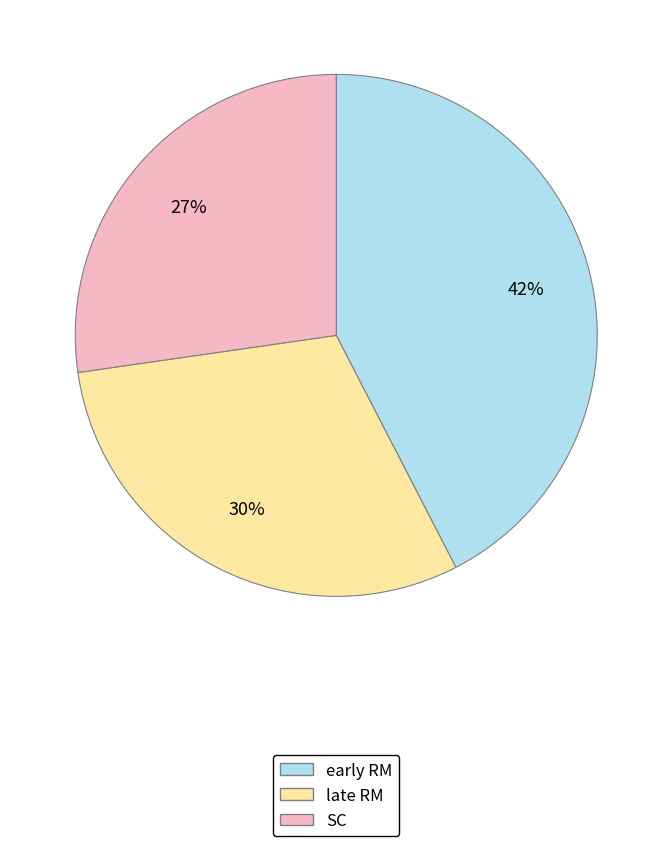

The SC slice represents 42% of the pie. True or false?

False